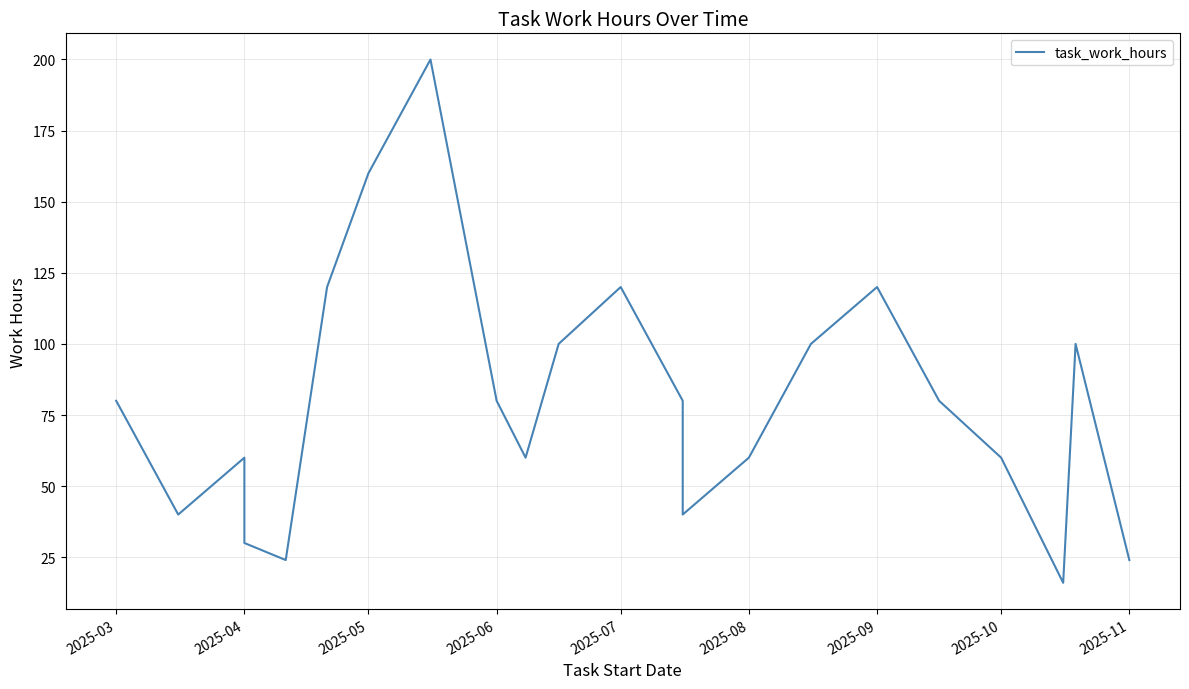

Is it true that the value at 9 is 35?

False